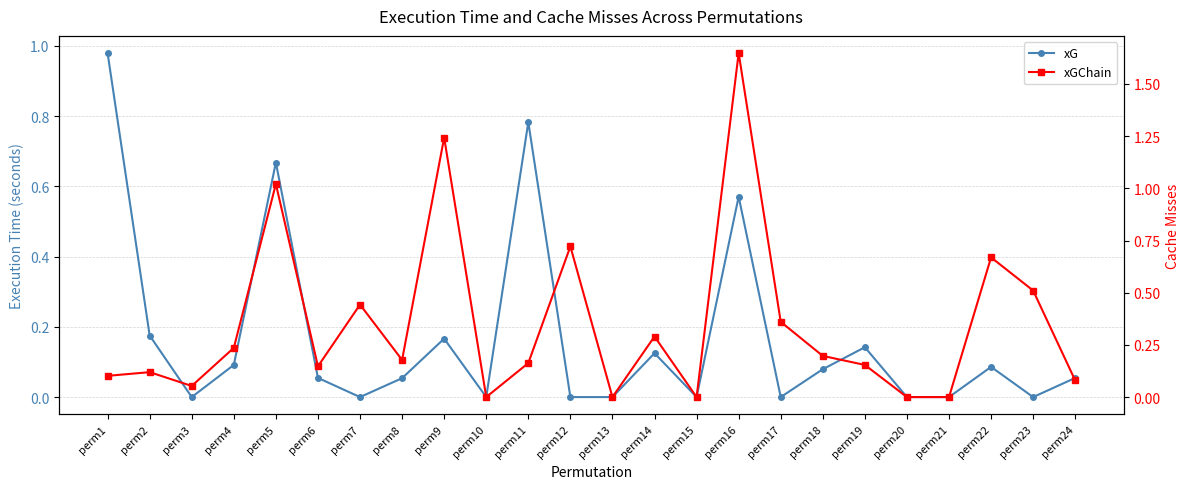

How many values in the xGChain series exceed 0?

19